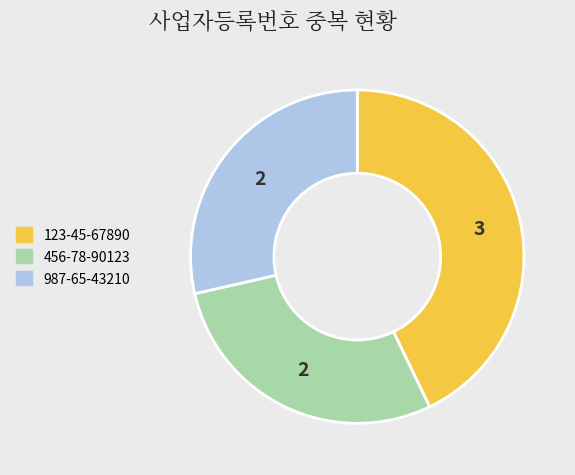

Is there a majority slice in this chart?

No